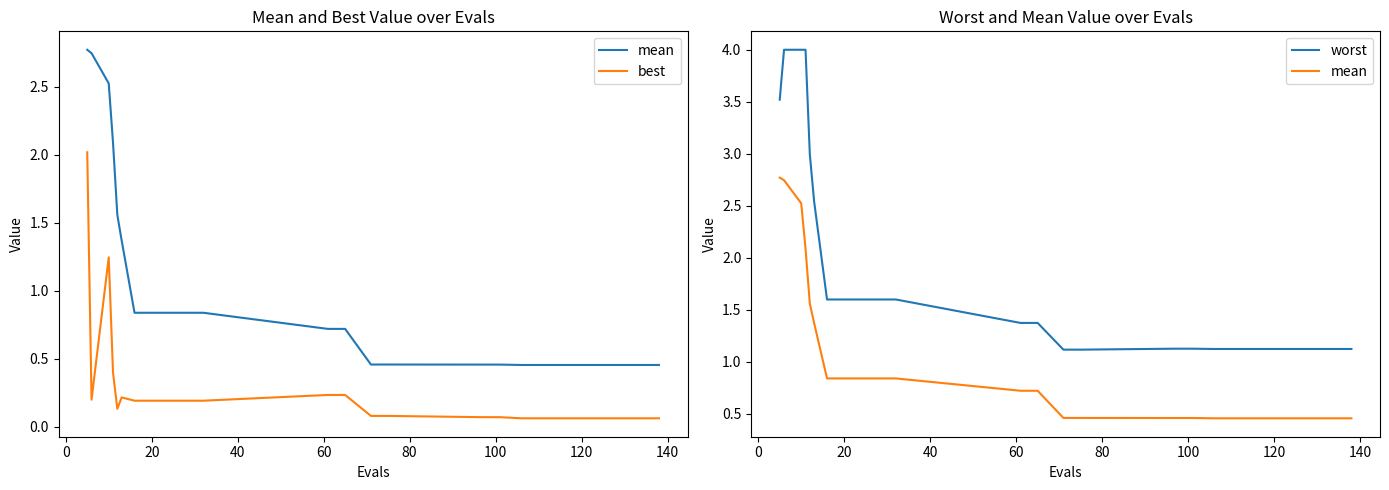

How many categories are shown in the chart?

20